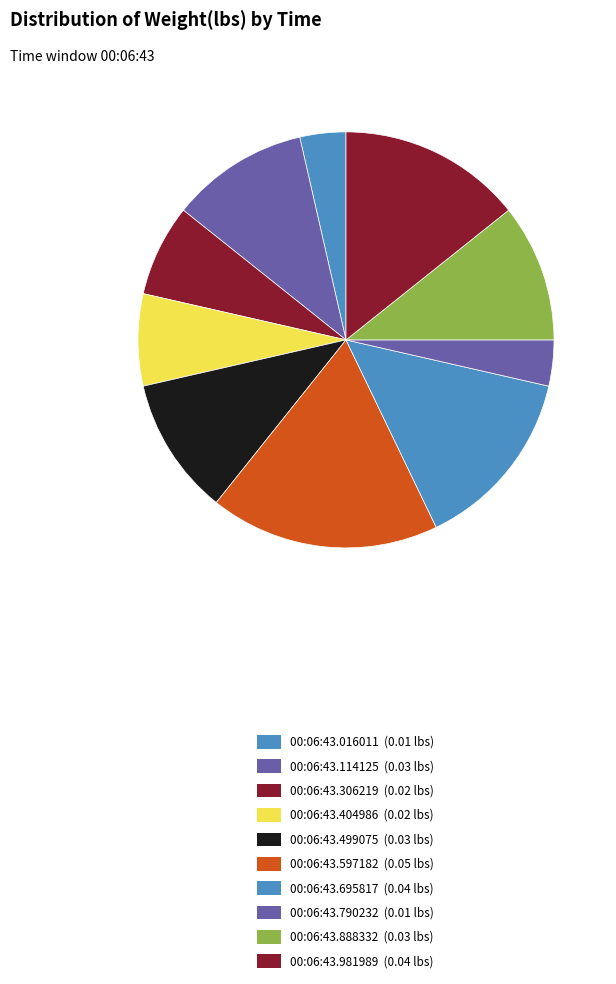

How many slices are in this pie chart?

10